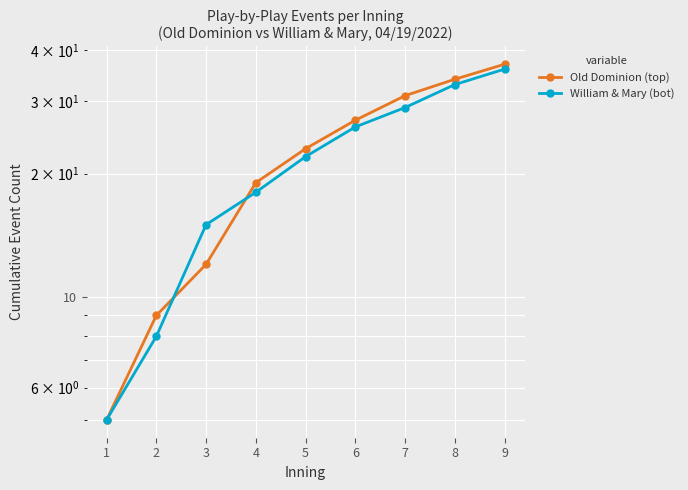

Which series ends up on top after the final intersection of William & Mary (bot) and Old Dominion (top)?

Old Dominion (top)